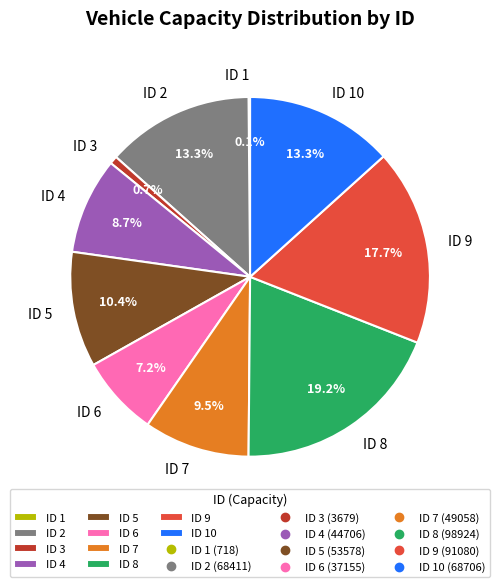

Combined, do ID 6 and ID 2 account for over 50%?

No